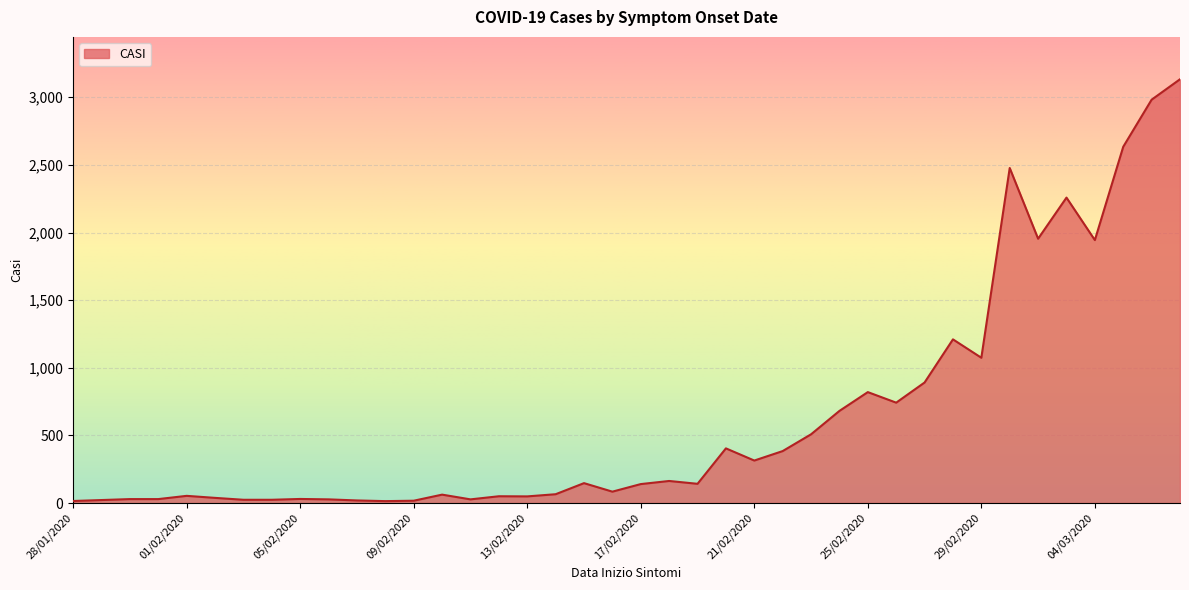

What is the greatest value displayed?

3133